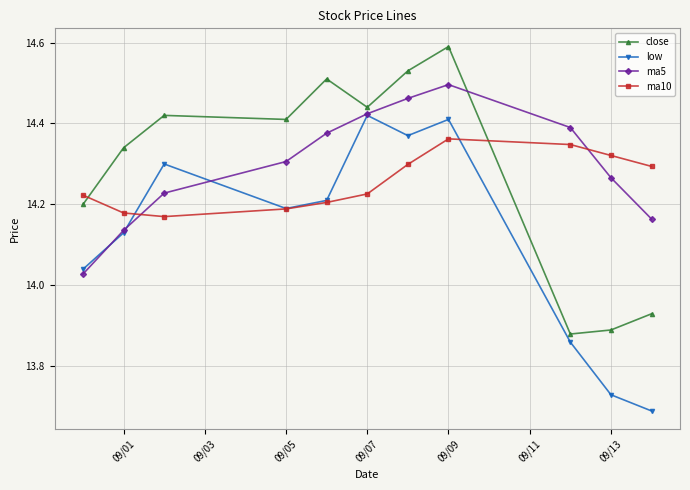

What is the sum of all close values?

157.1